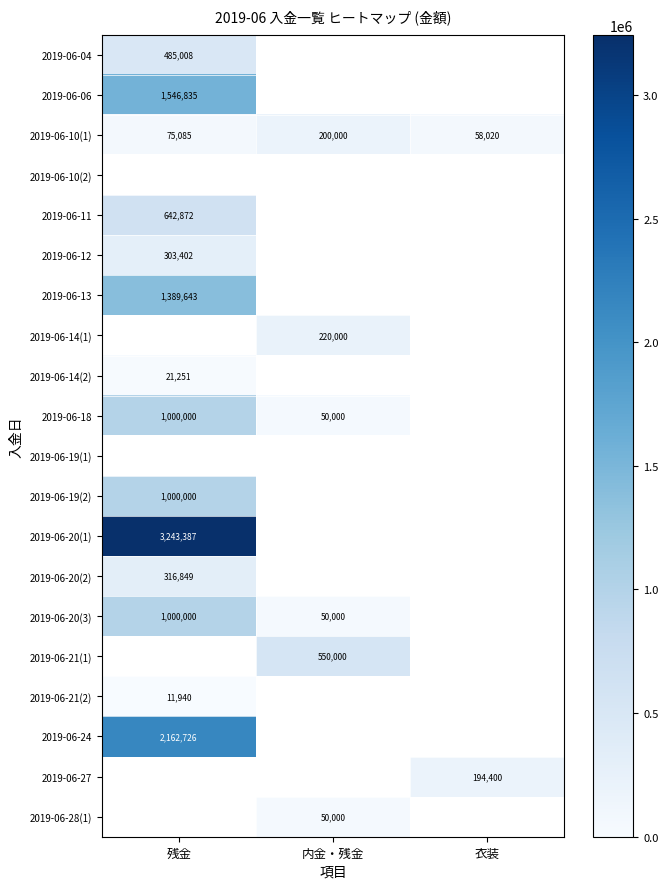

The value of 2019-06-18 at 残金 is 1000000. True or false?

True